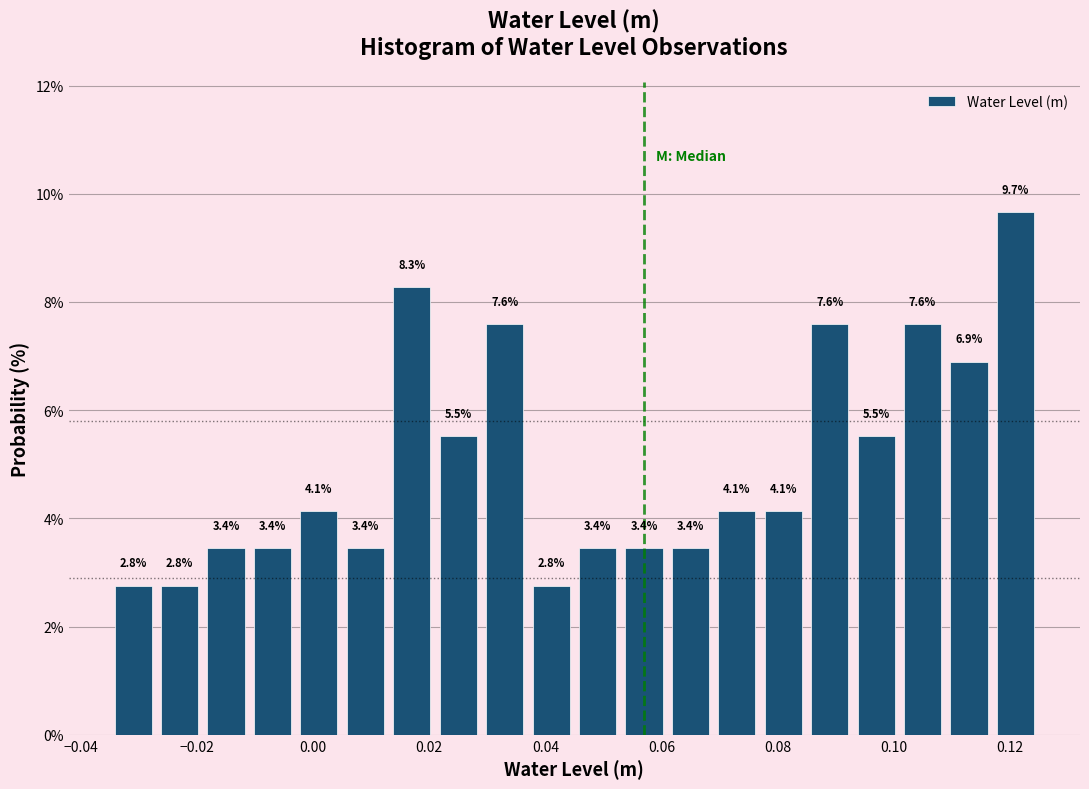

What is the height of the bar covering 0.109 to 0.117 on the x-axis? The bar edges are not printed on the chart, so give them approximately, as read against the axis.

6.9